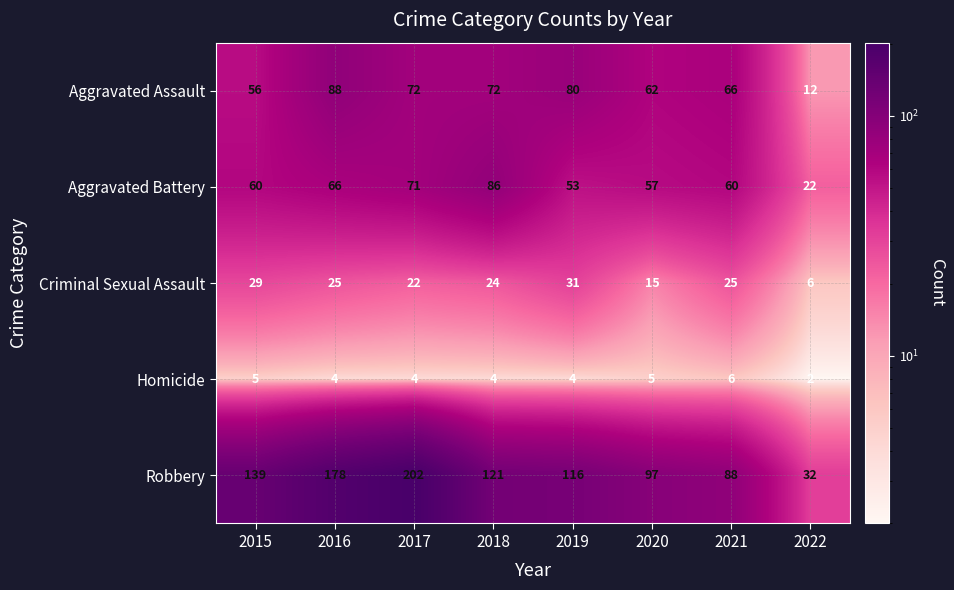

At which category is the sum across all series the highest?

2017